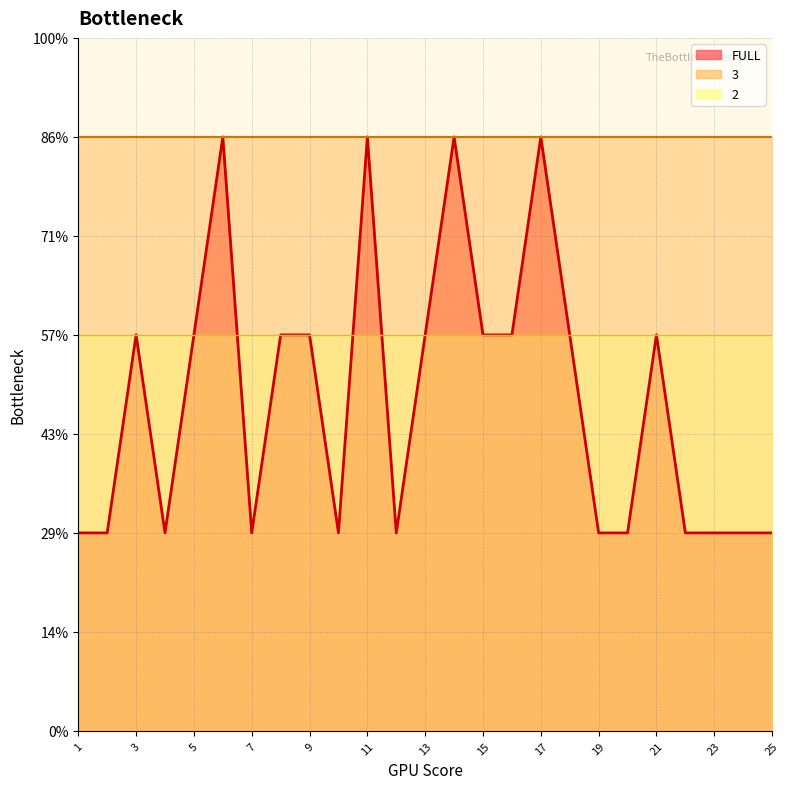

List the labels in order of FULL value, largest first.

6, 11, 14, 17, 3, 5, 8, 9, 13, 15, 16, 18, 21, 1, 2, 4, 7, 10, 12, 19, 20, 22, 23, 24, 25